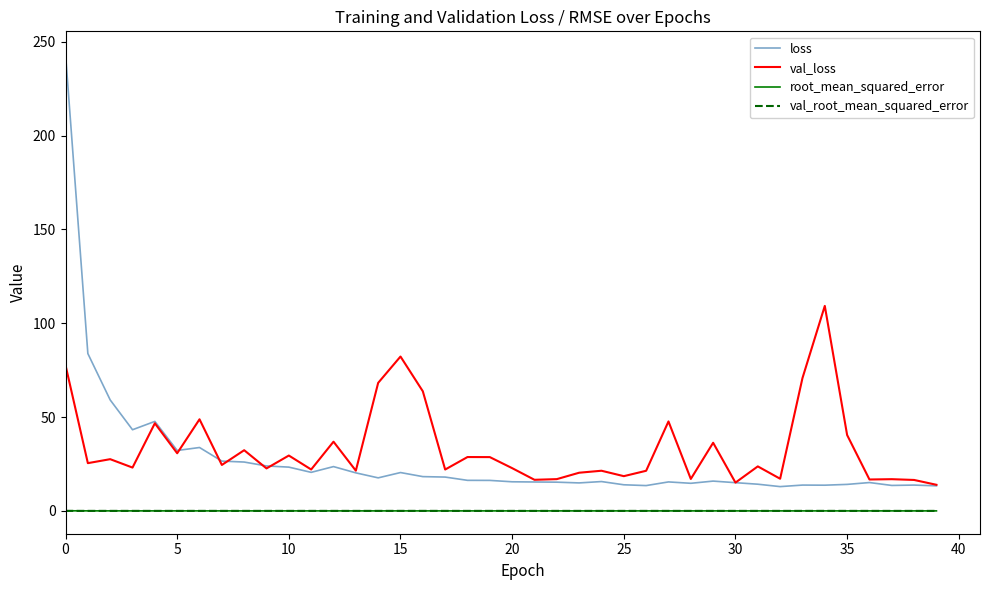

True or false: val_root_mean_squared_error and loss intersect in this chart.

False